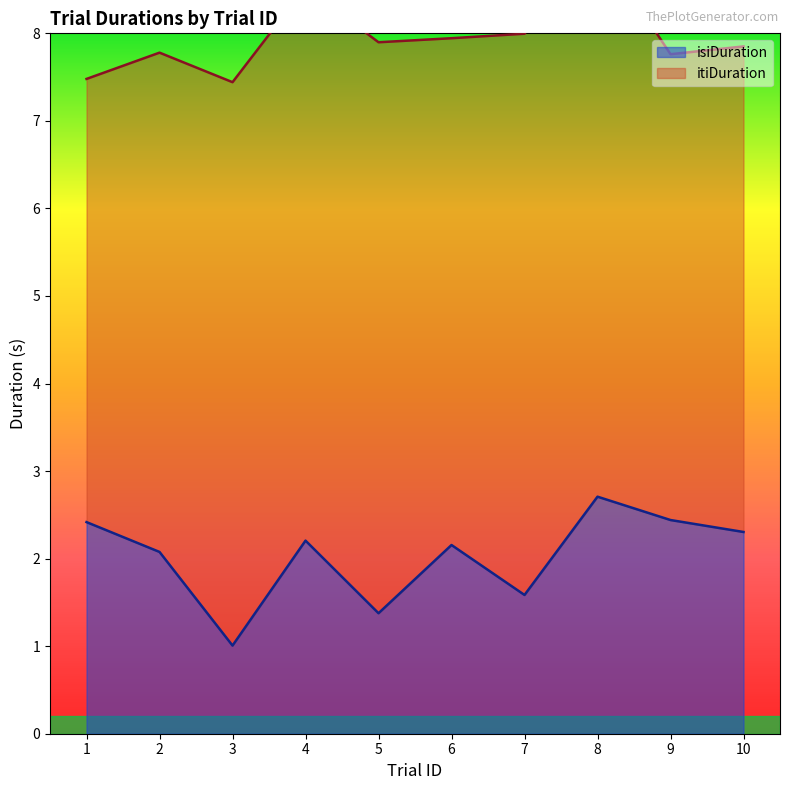

The isiDuration series shows 2.3 at 10. True or false?

True